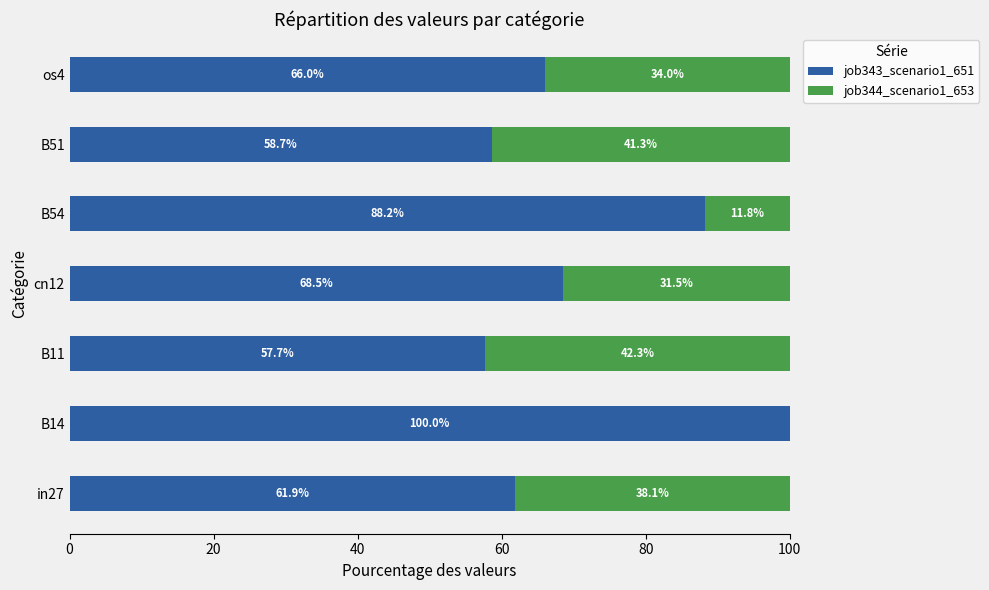

The value of job343_scenario1_651 at B54 is 55.0. True or false?

False